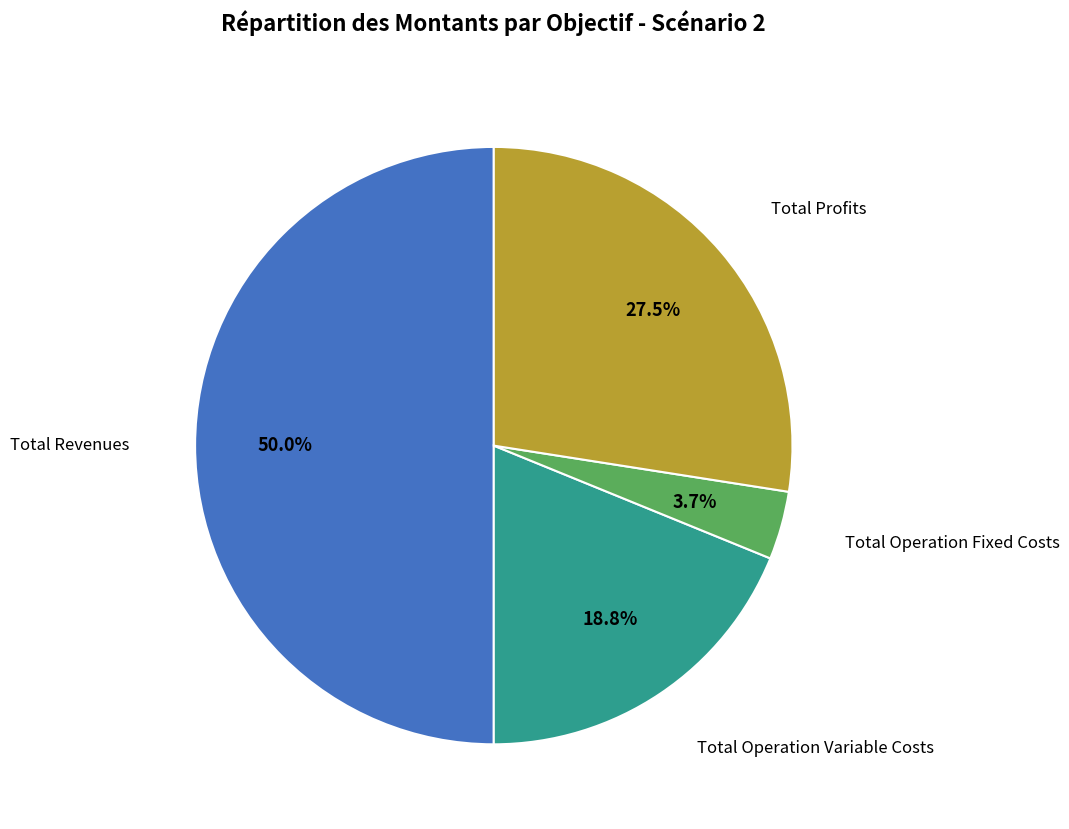

How many segments does this pie chart have?

4